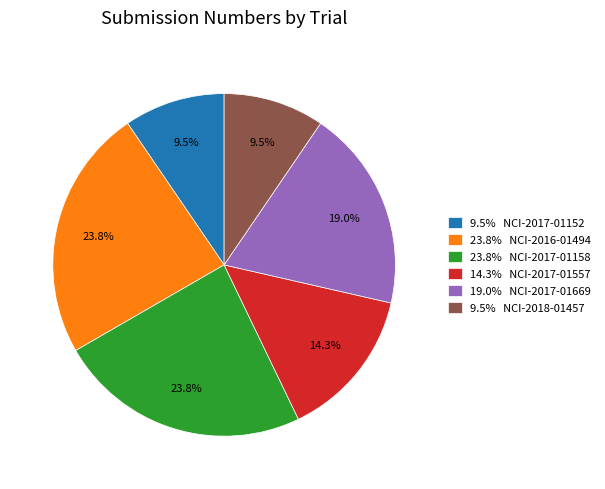

Which has a higher value, 9.5% NCI-2018-01457 or 14.3% NCI-2017-01557?

14.3% NCI-2017-01557